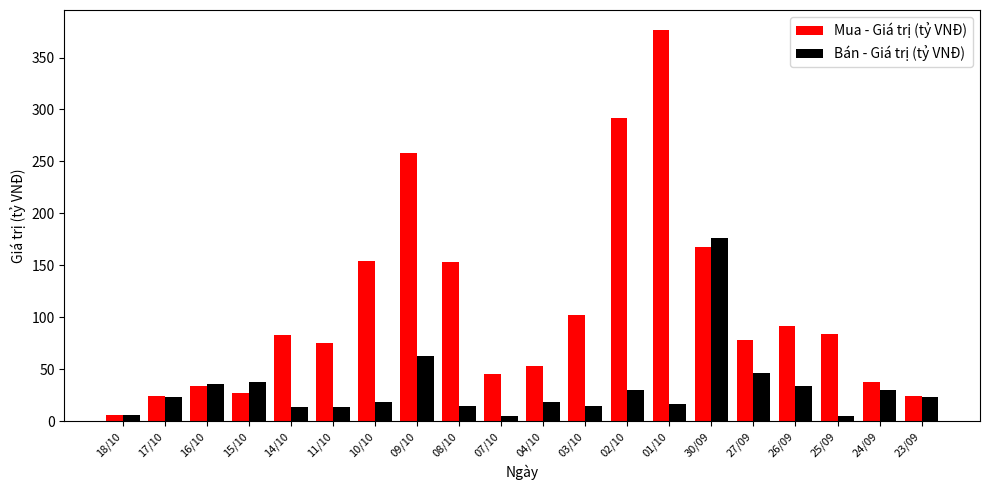

True or false: Bán - Giá trị (tỷ VNĐ) has a value of 24.0 at 27/09.

False